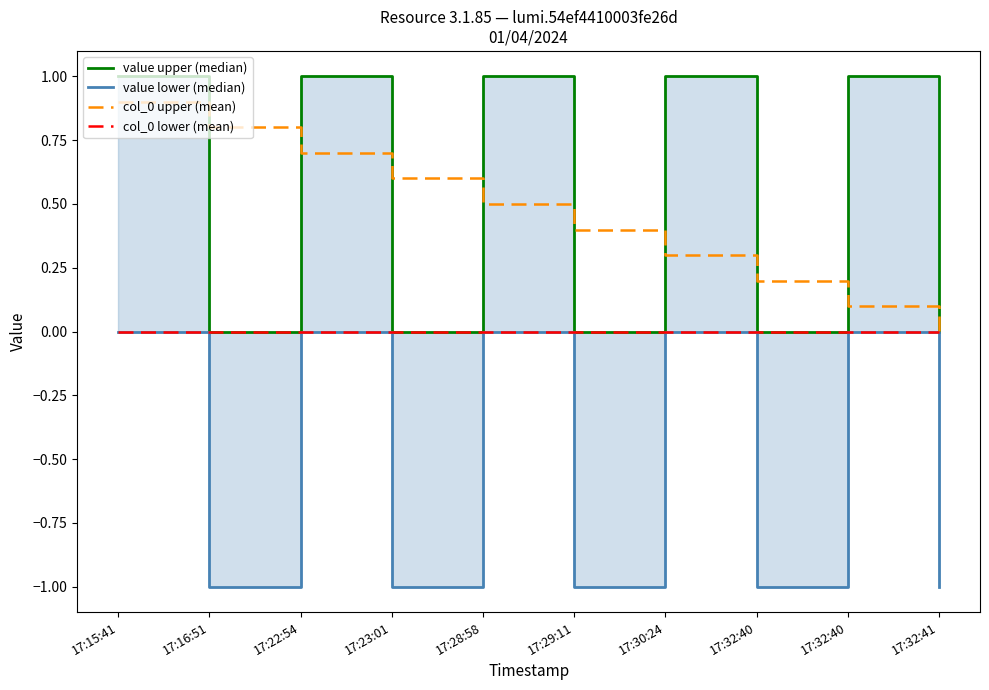

What is the average value of the value lower (median) series?

-0.5